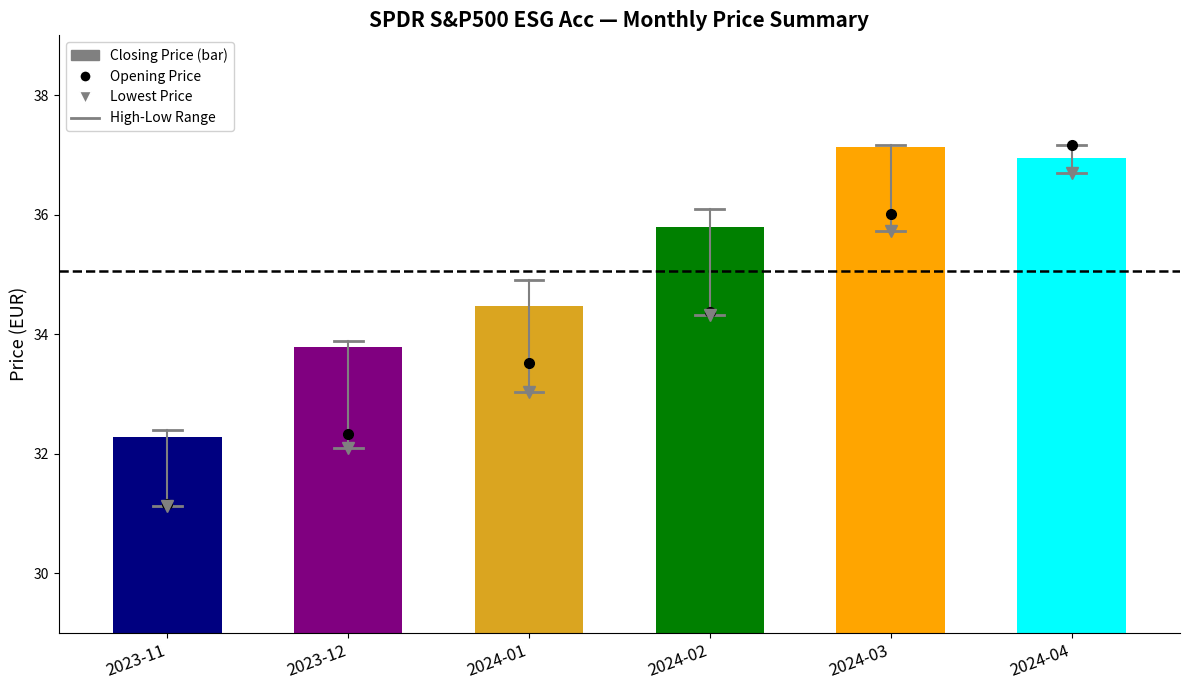

Does the chart contain any negative values?

No